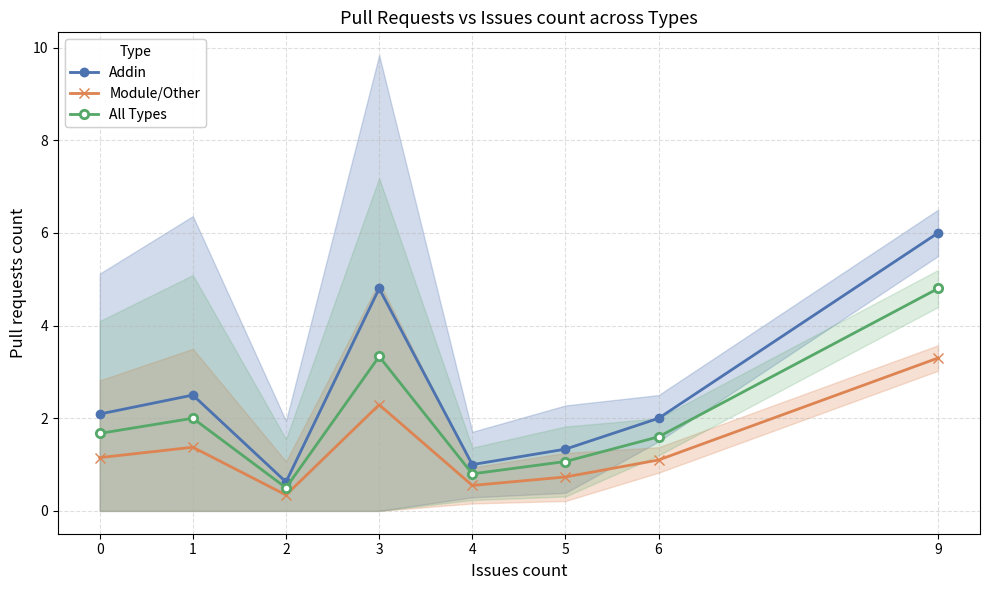

Which series has the largest total across all categories?

Addin